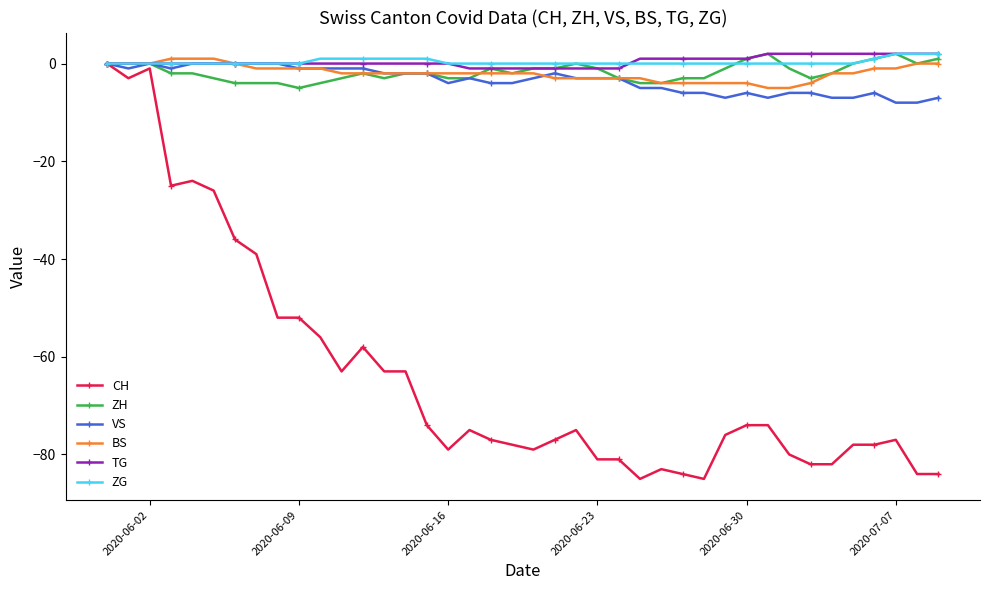

What is the smallest value displayed?

-85